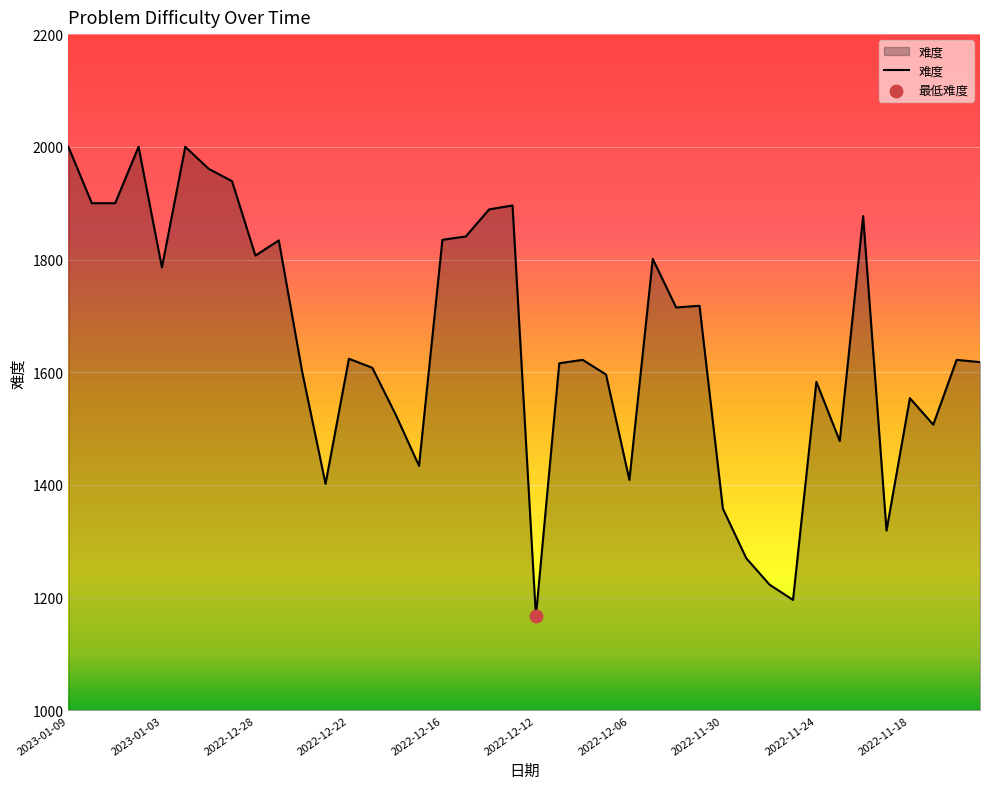

What is the minimum value shown in the chart?

1167